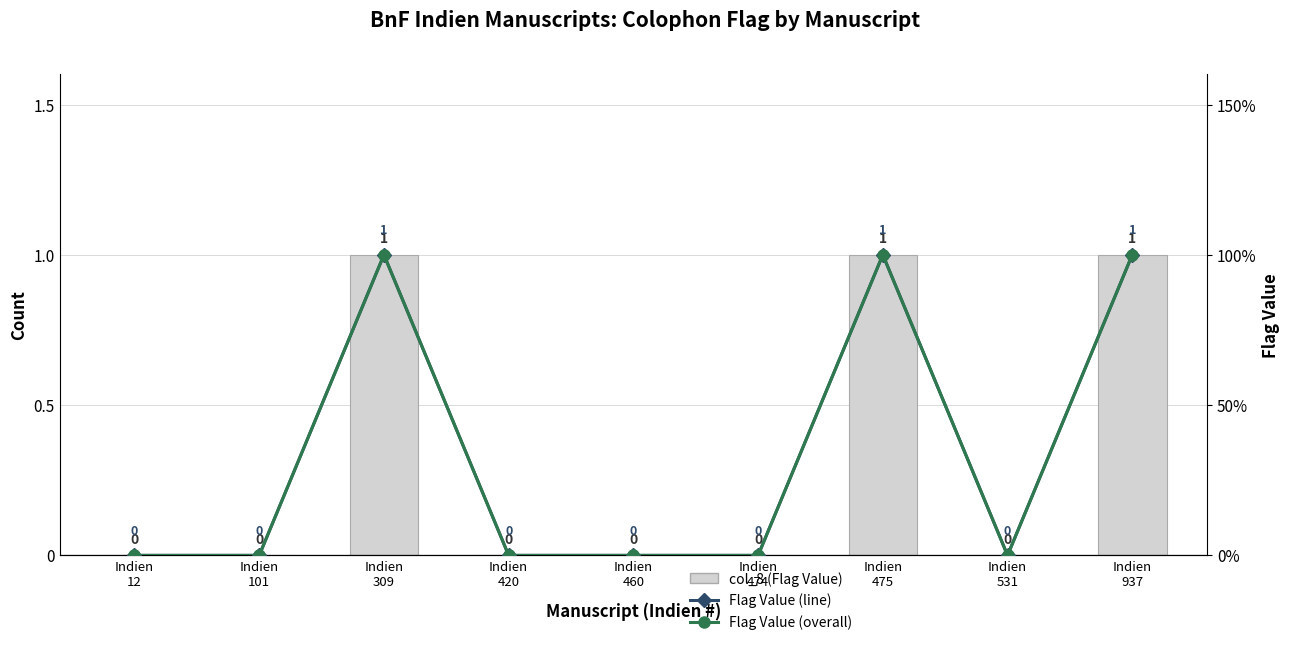

What is the total value across all series at Indien
475?

3